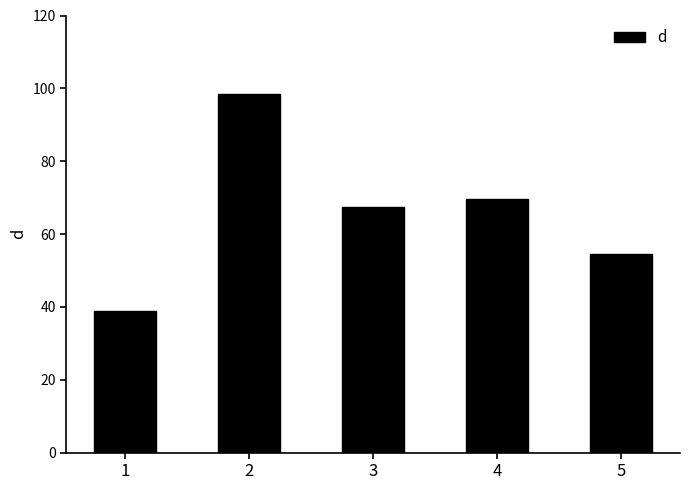

Which label corresponds to the largest value in the chart?

2